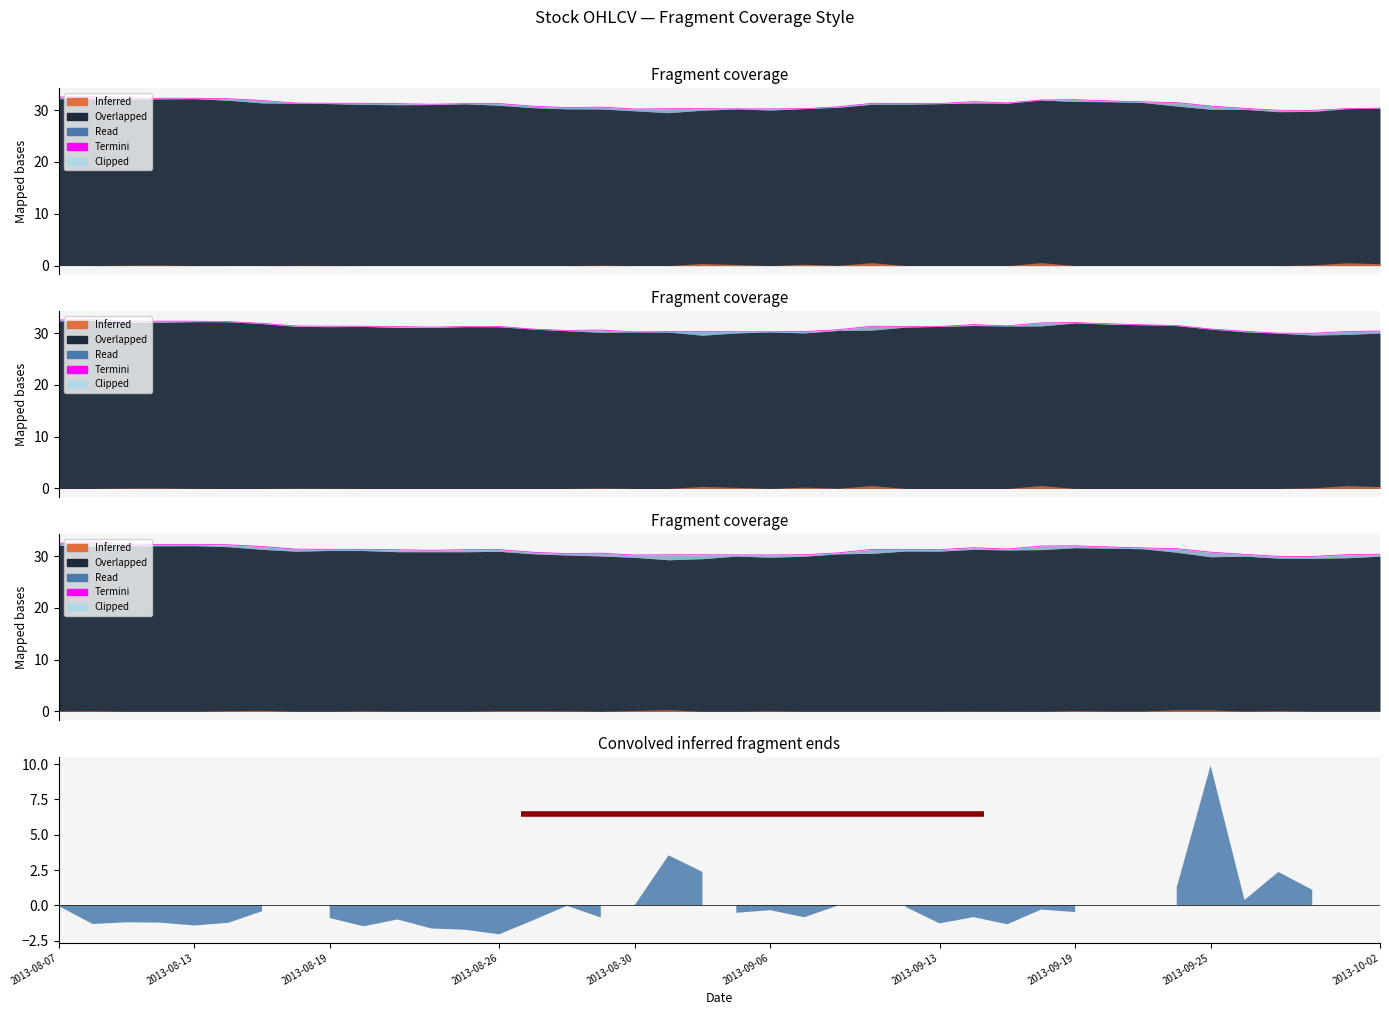

True or false: the data has more than 0 interior local peaks.

True